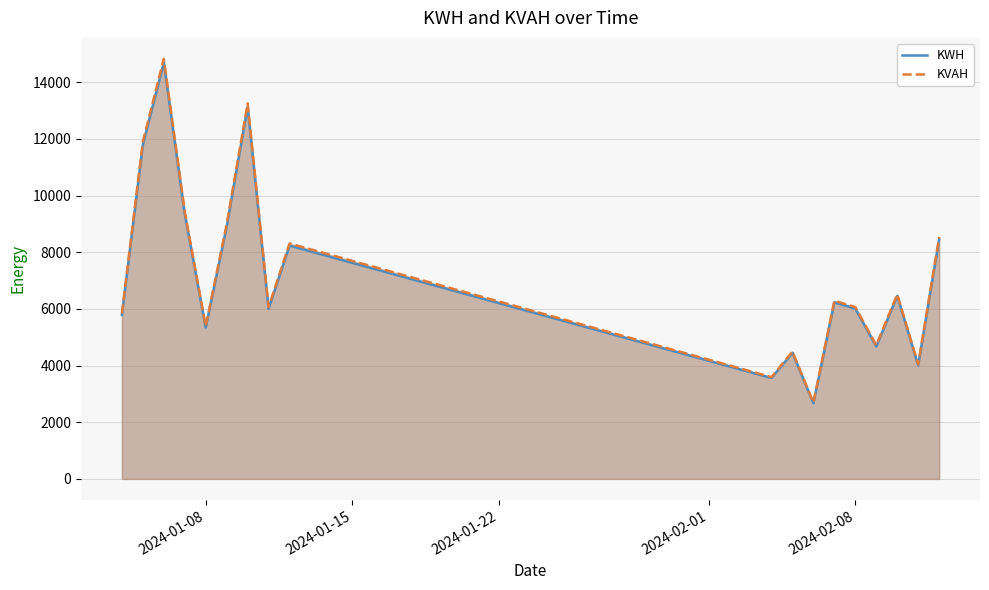

Which series has the largest total across all categories?

KVAH